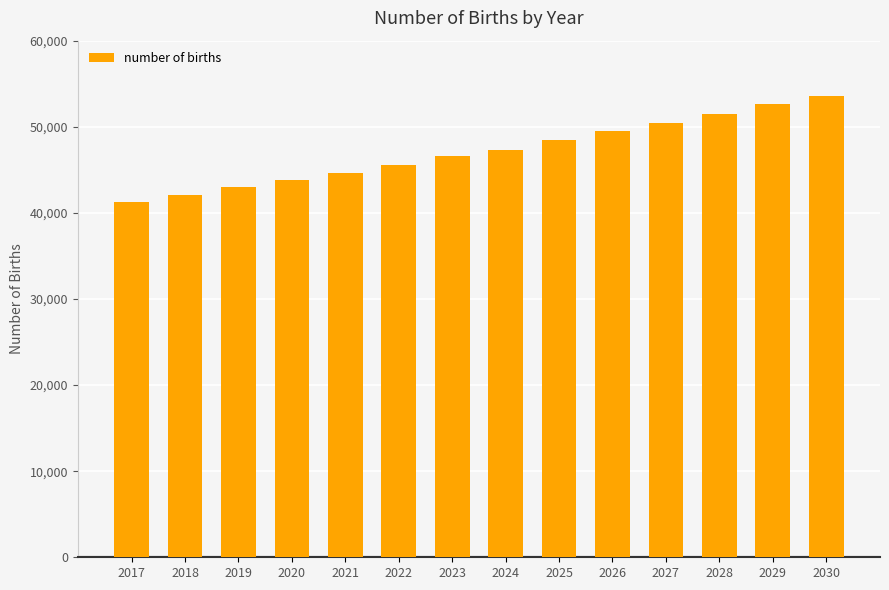

Does the chart contain any negative values?

No